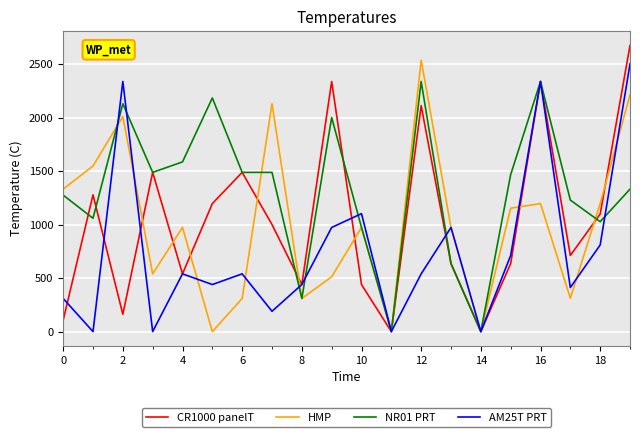

What is the maximum value shown in the chart?

2674.9